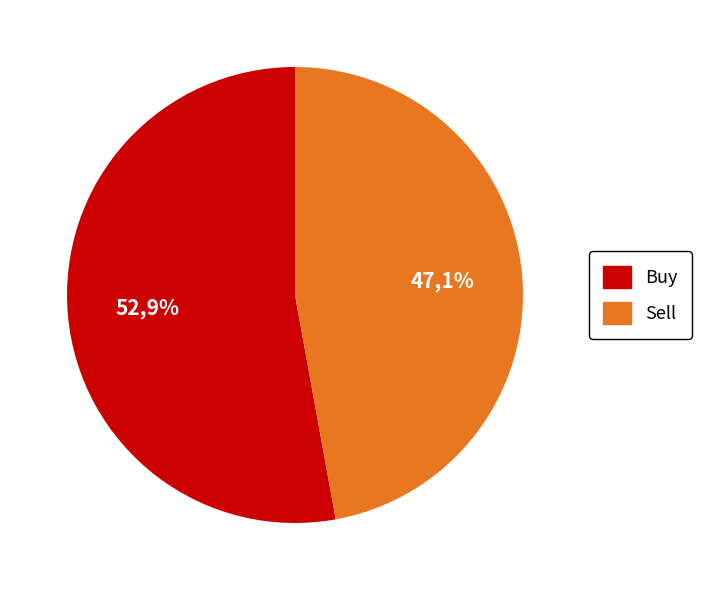

True or false: Buy accounts for 53% of the total.

True